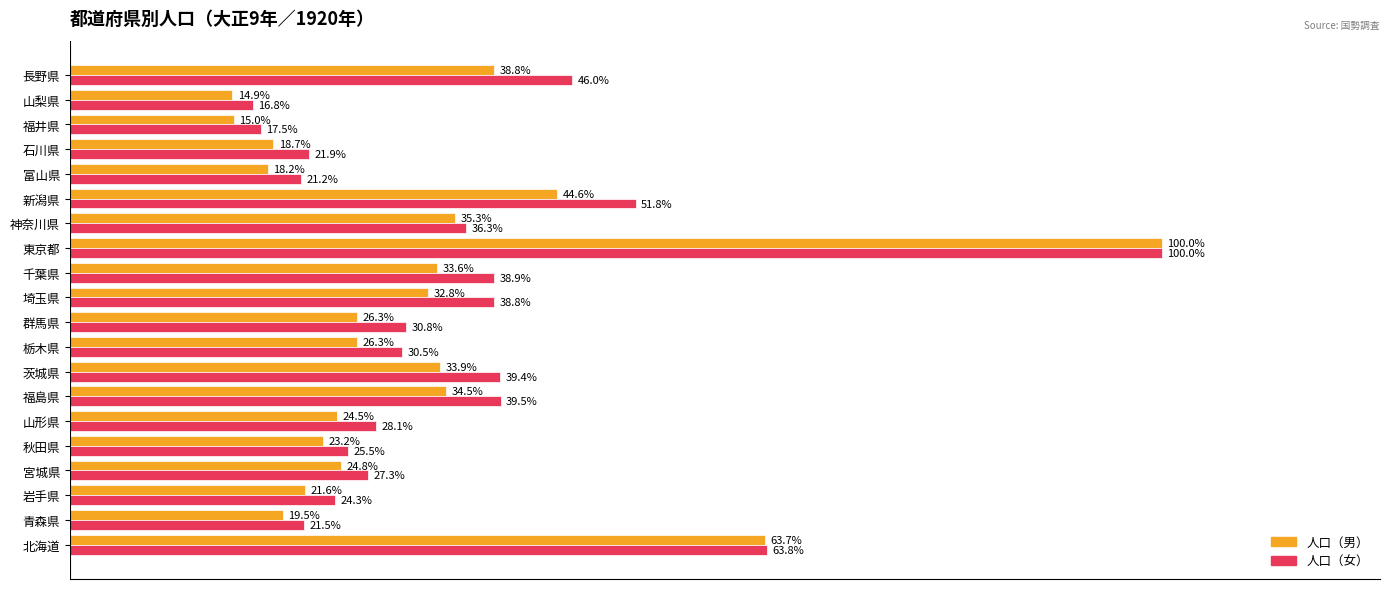

Which series has the largest range (max minus min)?

人口（男）